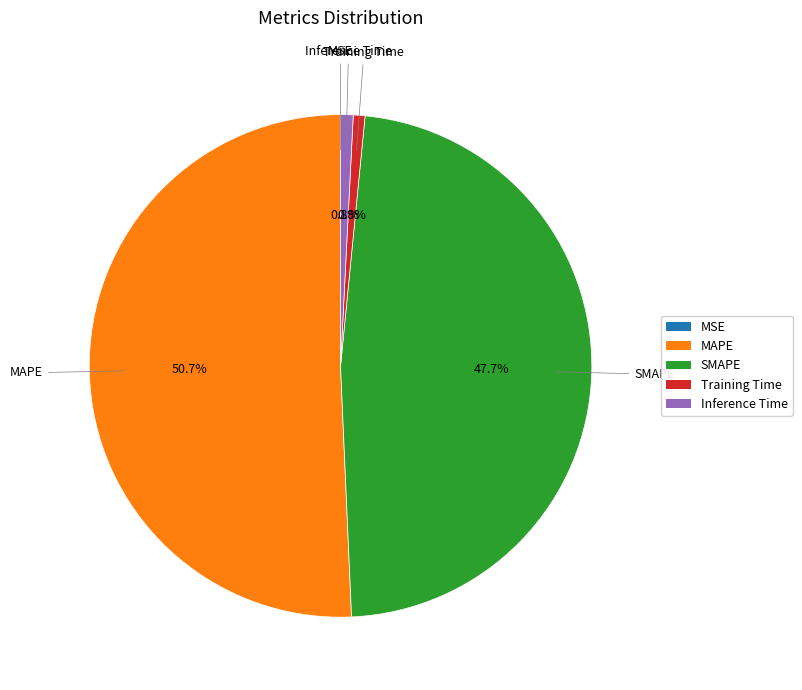

Which has a higher value, MAPE or Inference Time?

MAPE